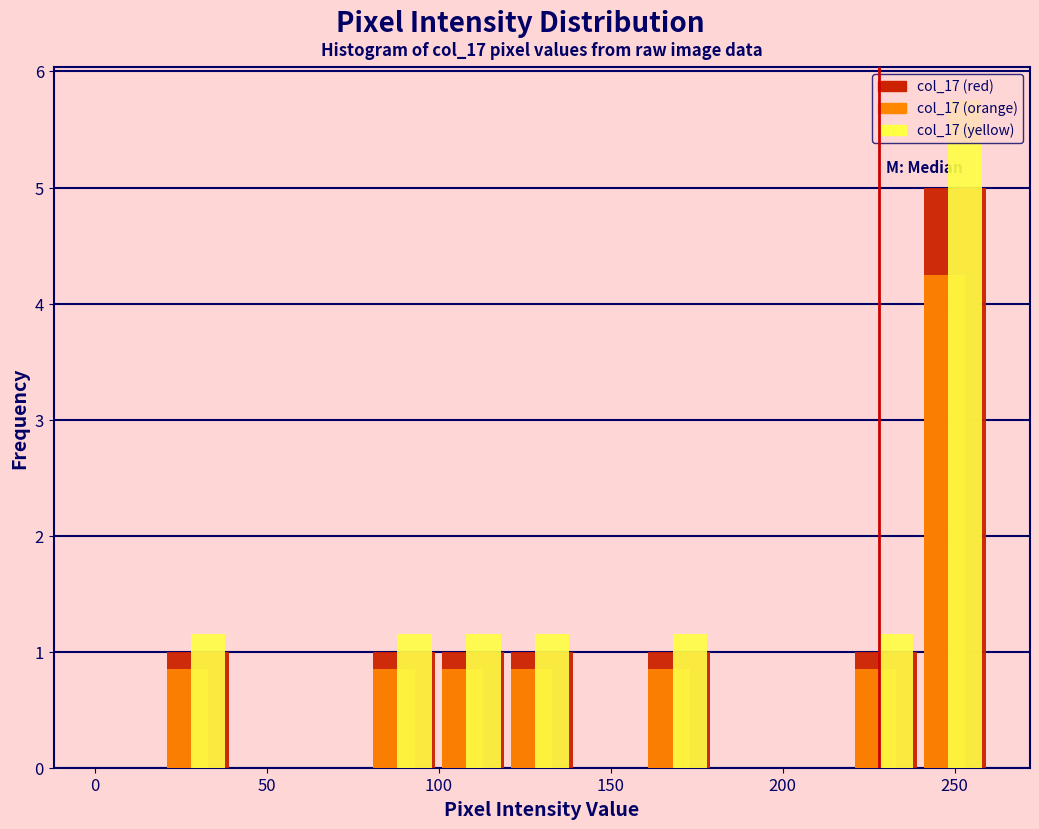

Reading left to right, transcribe this chart: for each range on the x-axis, give the height of each series' bar. The values are not printed on the chart, so give them approximately, as read against the axis.

0 to 20: col_17 (red)=0	col_17 (orange)=0	col_17 (yellow)=0
20 to 40: col_17 (red)=1.0	col_17 (orange)=0.9	col_17 (yellow)=1.2
40 to 60: col_17 (red)=0	col_17 (orange)=0	col_17 (yellow)=0
60 to 80: col_17 (red)=0	col_17 (orange)=0	col_17 (yellow)=0
80 to 100: col_17 (red)=1.0	col_17 (orange)=0.9	col_17 (yellow)=1.2
100 to 120: col_17 (red)=1.0	col_17 (orange)=0.9	col_17 (yellow)=1.2
120 to 140: col_17 (red)=1.0	col_17 (orange)=0.9	col_17 (yellow)=1.2
140 to 160: col_17 (red)=0	col_17 (orange)=0	col_17 (yellow)=0
160 to 180: col_17 (red)=1.0	col_17 (orange)=0.9	col_17 (yellow)=1.2
180 to 200: col_17 (red)=0	col_17 (orange)=0	col_17 (yellow)=0
200 to 220: col_17 (red)=0	col_17 (orange)=0	col_17 (yellow)=0
220 to 240: col_17 (red)=1.0	col_17 (orange)=0.9	col_17 (yellow)=1.2
240 to 260: col_17 (red)=5.0	col_17 (orange)=4.3	col_17 (yellow)=5.8